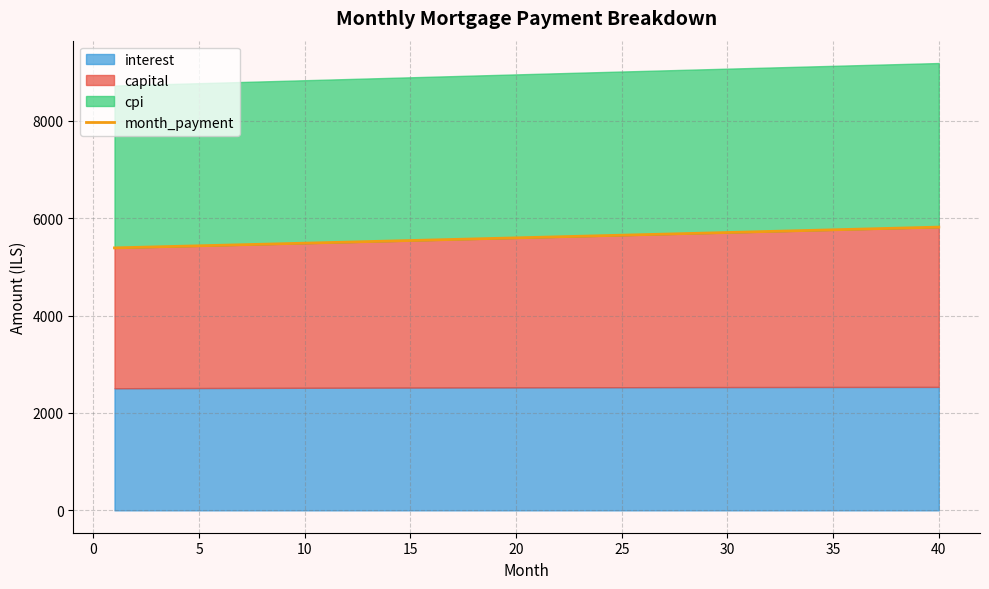

What is the difference between the second highest and minimum values?

415.9